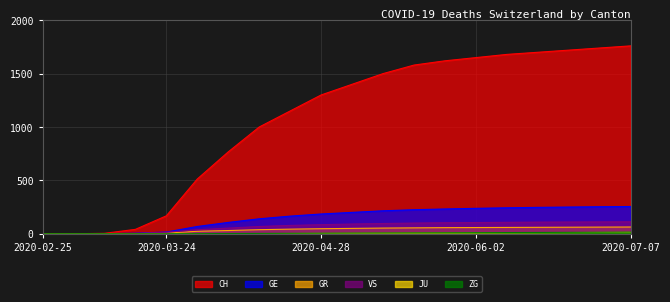

Reading left to right, list all the values displayed in this chart.

CH: 2020-02-25=0	2020-03-03=0	2020-03-10=4	2020-03-17=41	2020-03-24=168	2020-03-31=513	2020-04-07=767	2020-04-14=1000	2020-04-21=1150	2020-04-28=1300	2020-05-05=1400	2020-05-12=1500	2020-05-19=1580	2020-05-26=1620	2020-06-02=1650	2020-06-09=1680	2020-06-16=1700	2020-06-23=1720	2020-06-30=1740	2020-07-07=1760
GE: 2020-02-25=0	2020-03-03=0	2020-03-10=1	2020-03-17=5	2020-03-24=16	2020-03-31=68	2020-04-07=106	2020-04-14=140	2020-04-21=165	2020-04-28=185	2020-05-05=200	2020-05-12=215	2020-05-19=225	2020-05-26=232	2020-06-02=238	2020-06-09=243	2020-06-16=247	2020-06-23=250	2020-06-30=253	2020-07-07=255
GR: 2020-02-25=0	2020-03-03=0	2020-03-10=0	2020-03-17=1	2020-03-24=6	2020-03-31=23	2020-04-07=30	2020-04-14=38	2020-04-21=43	2020-04-28=47	2020-05-05=50	2020-05-12=53	2020-05-19=55	2020-05-26=57	2020-06-02=58	2020-06-09=59	2020-06-16=60	2020-06-23=61	2020-06-30=62	2020-07-07=63
VS: 2020-02-25=0	2020-03-03=0	2020-03-10=0	2020-03-17=3	2020-03-24=14	2020-03-31=37	2020-04-07=53	2020-04-14=68	2020-04-21=78	2020-04-28=85	2020-05-05=91	2020-05-12=96	2020-05-19=100	2020-05-26=103	2020-06-02=105	2020-06-09=107	2020-06-16=109	2020-06-23=110	2020-06-30=111	2020-07-07=112
JU: 2020-02-25=0	2020-03-03=0	2020-03-10=0	2020-03-17=0	2020-03-24=0	2020-03-31=0	2020-04-07=0	2020-04-14=1	2020-04-21=2	2020-04-28=3	2020-05-05=4	2020-05-12=5	2020-05-19=6	2020-05-26=7	2020-06-02=8	2020-06-09=9	2020-06-16=10	2020-06-23=11	2020-06-30=12	2020-07-07=13
ZG: 2020-02-25=0	2020-03-03=0	2020-03-10=0	2020-03-17=0	2020-03-24=0	2020-03-31=1	2020-04-07=2	2020-04-14=3	2020-04-21=4	2020-04-28=5	2020-05-05=6	2020-05-12=7	2020-05-19=8	2020-05-26=9	2020-06-02=10	2020-06-09=11	2020-06-16=12	2020-06-23=13	2020-06-30=14	2020-07-07=15